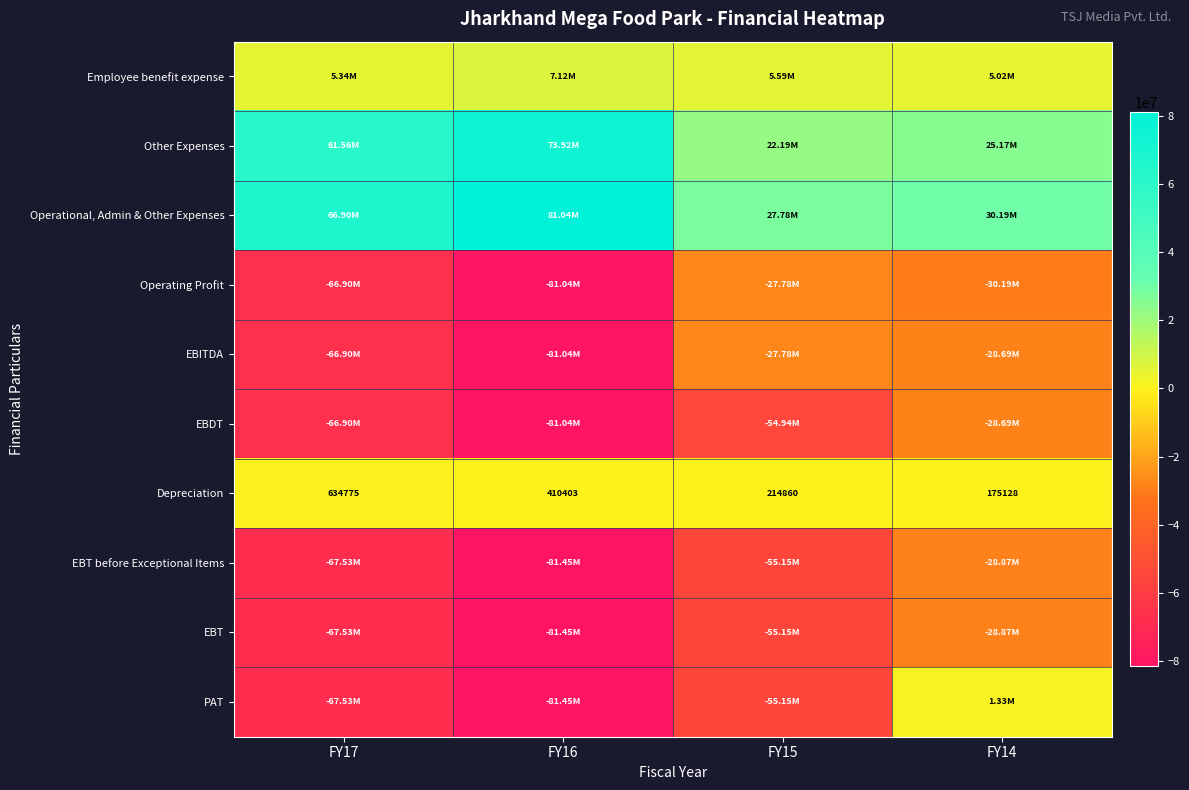

List the labels in order of Depreciation value, largest first.

FY17, FY16, FY15, FY14